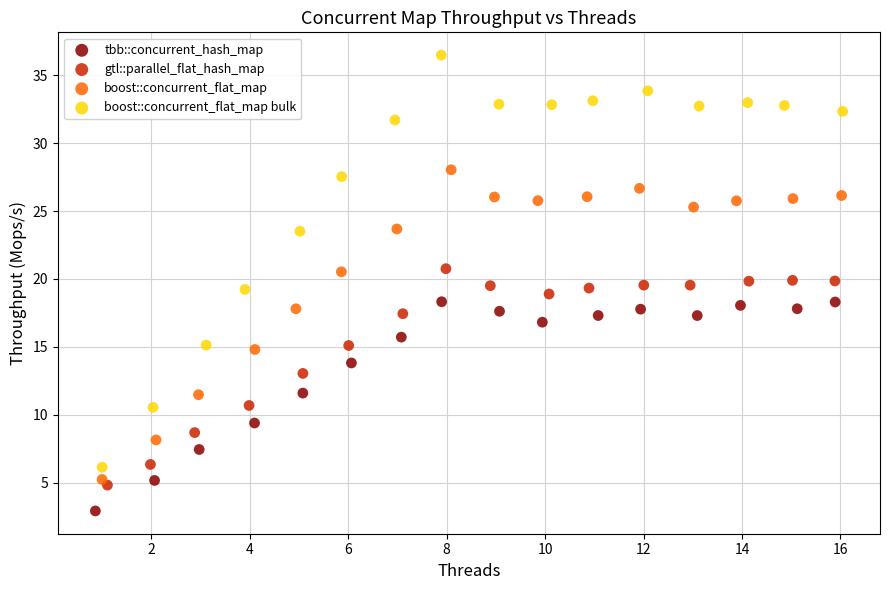

Which series has the widest spread of Y values?

boost::concurrent_flat_map bulk